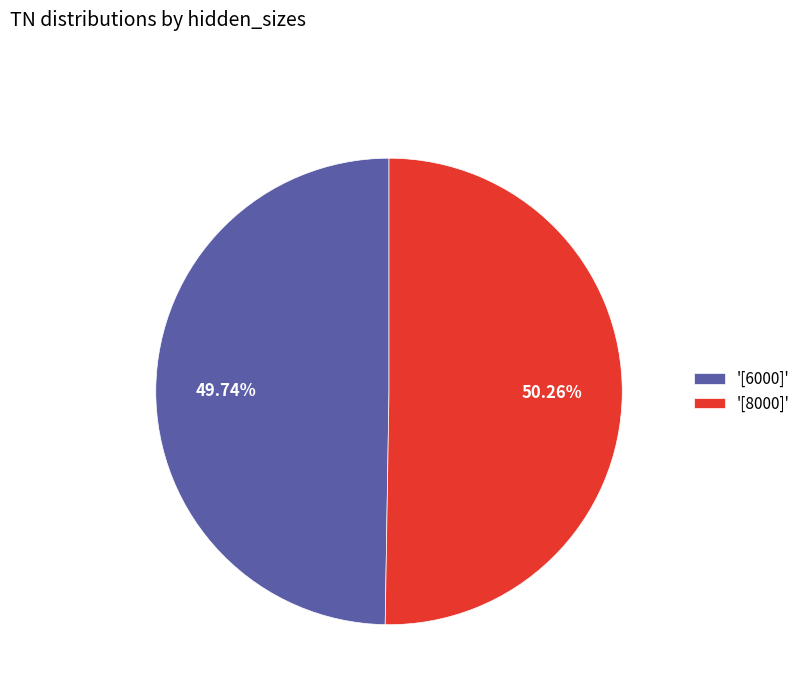

Rank the categories by value from lowest to highest.

'[6000]', '[8000]'